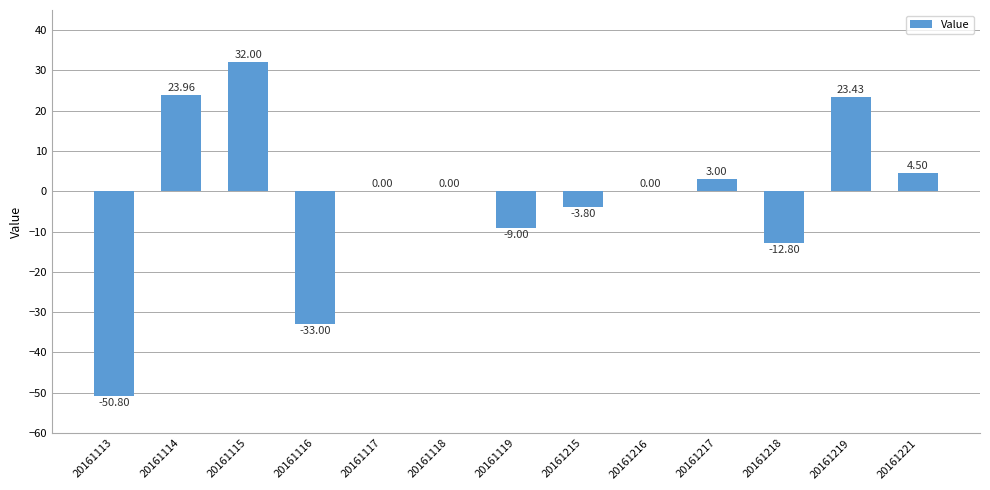

Does the chart contain stacked bars?

No